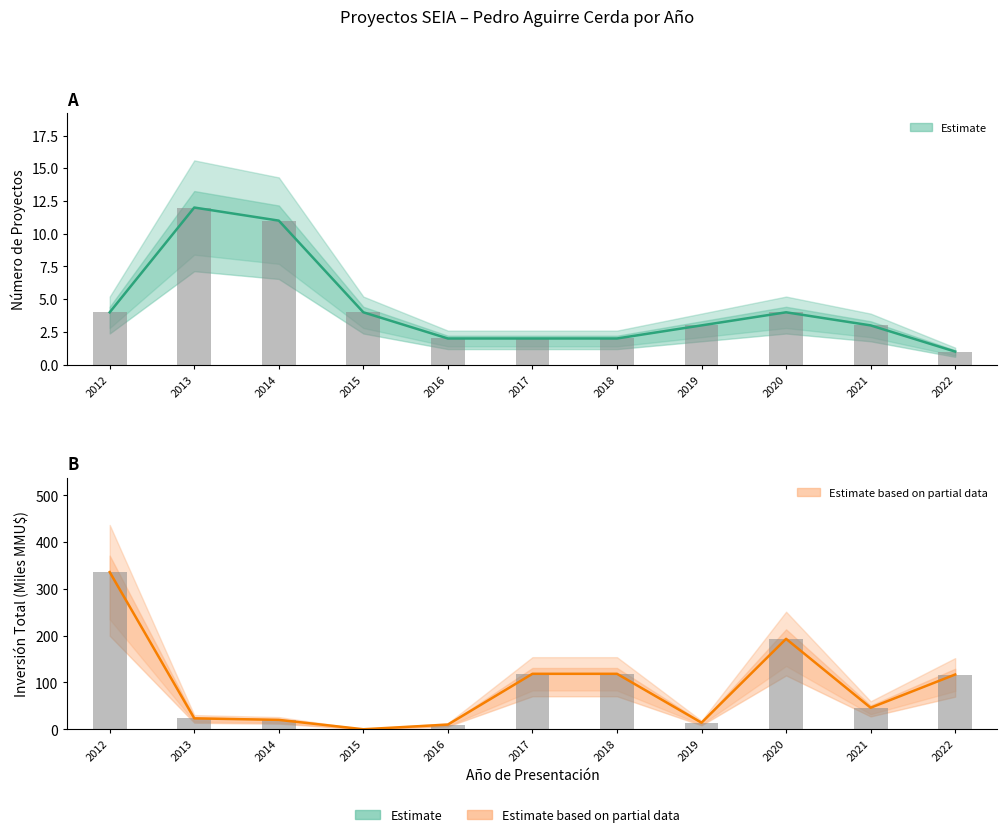

At which label does Número de Proyectos first exceed 3?

2012